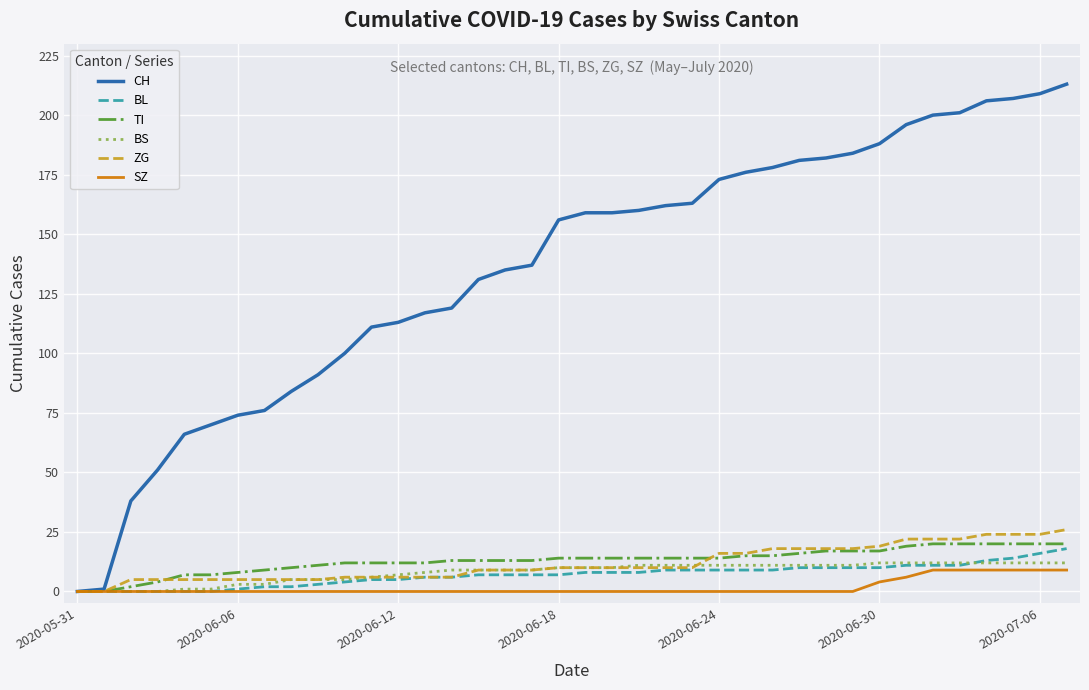

Which series has the largest range (max minus min)?

CH